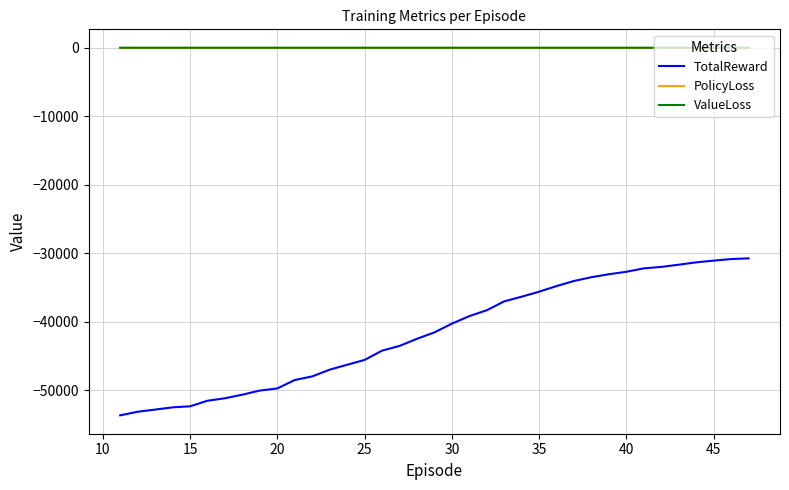

What is the sum of all ValueLoss values?

29.5